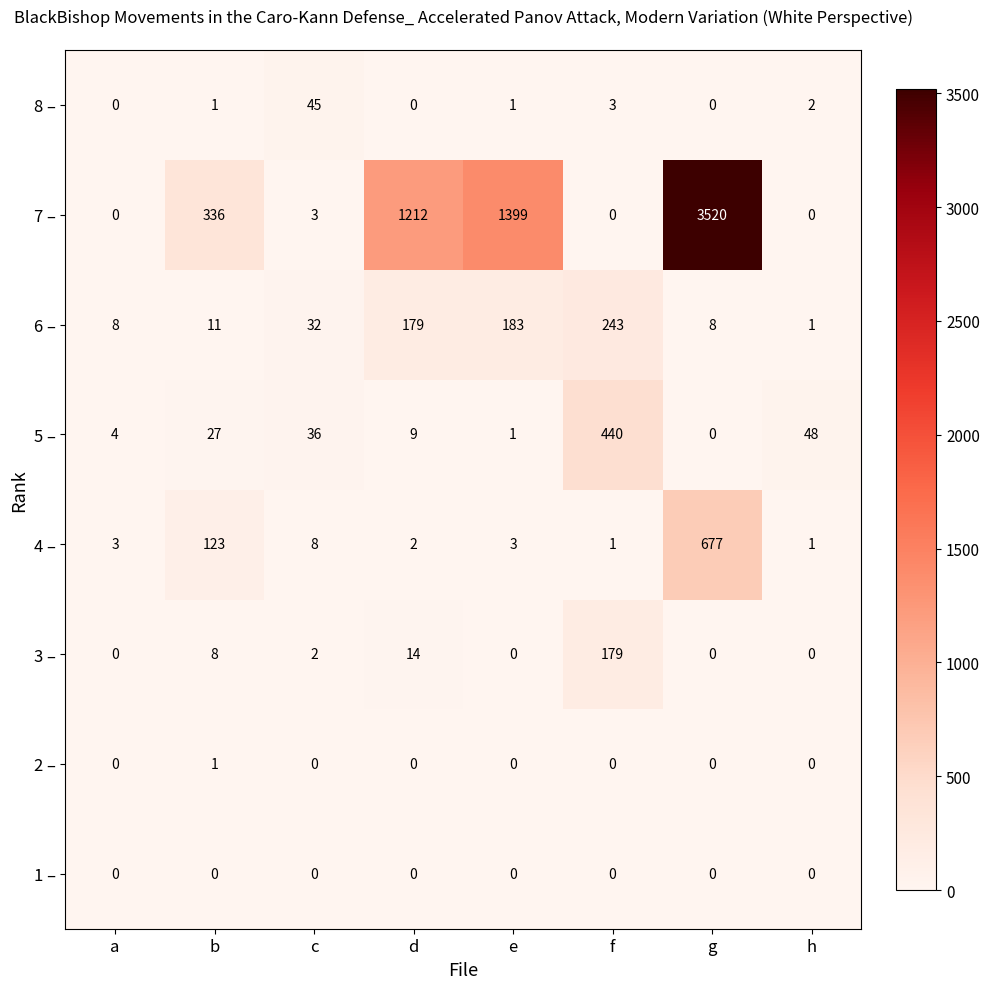

True or false: 7 – has a value of -2286 at h.

False